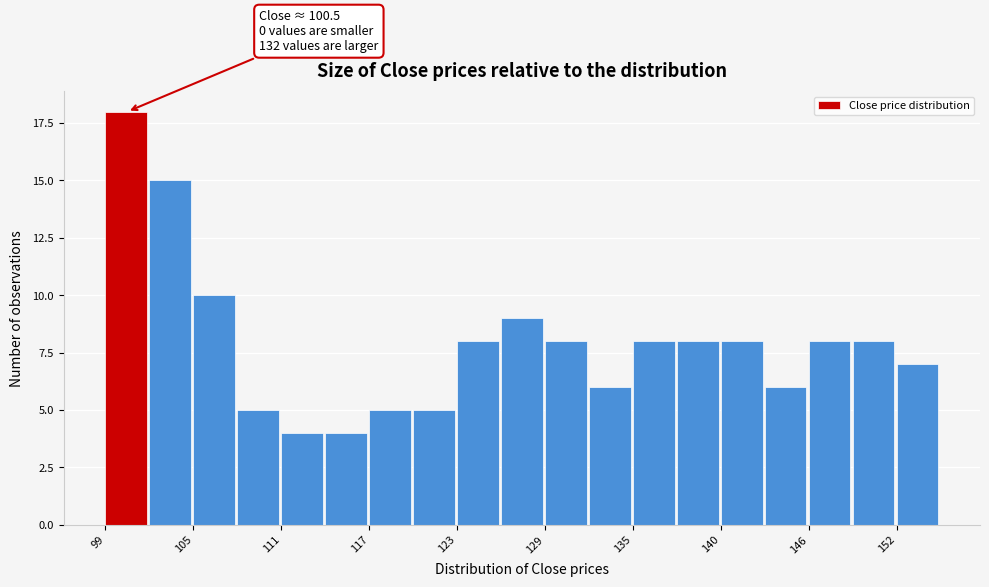

Read against the x-axis, roughly where is the centre of the tallest bar?

100